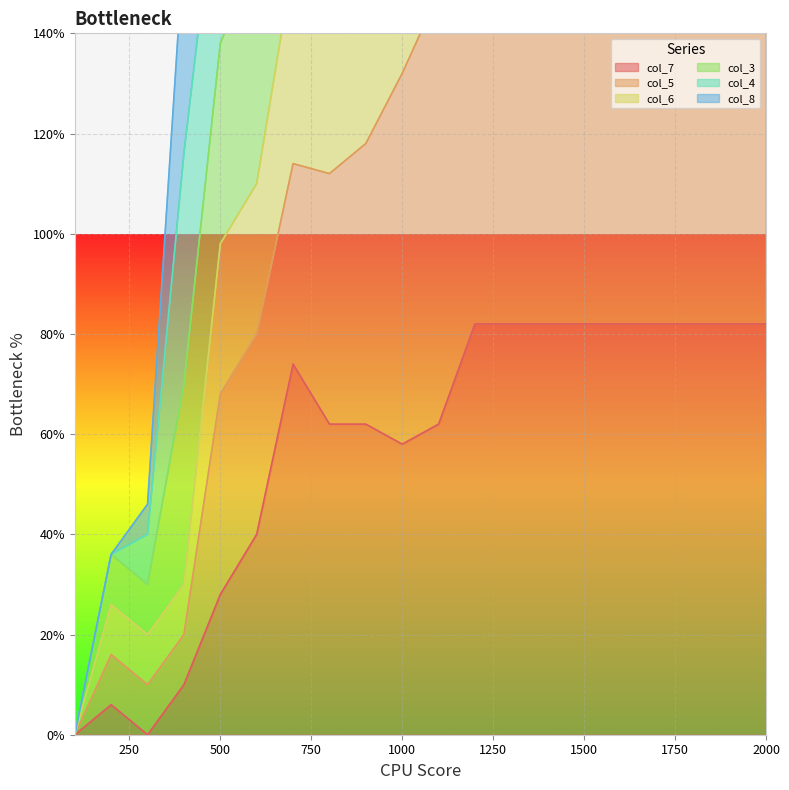

In col_5, how many points are higher than both neighbors (excluding endpoints)?

2